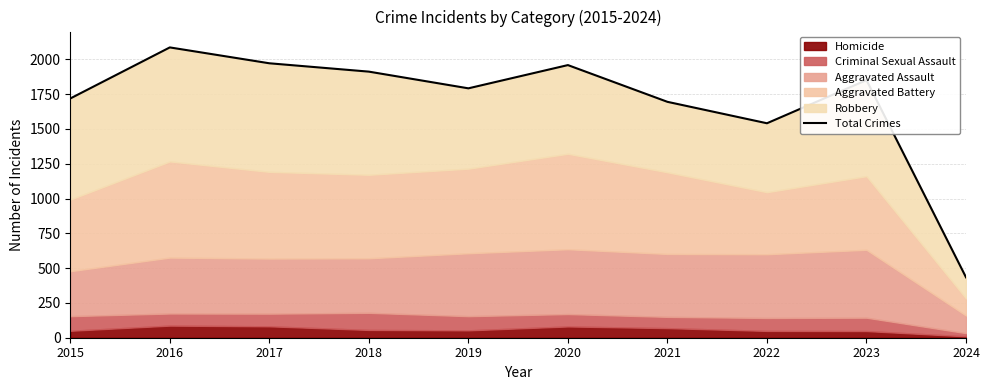

The value at 2016 is 2086. True or false?

True